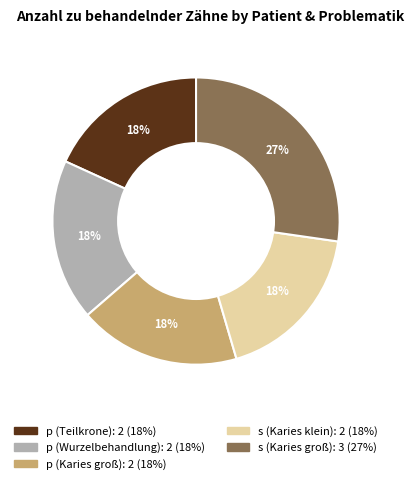

To the nearest percent, what is the difference between the largest and smallest slice percentages?

9%